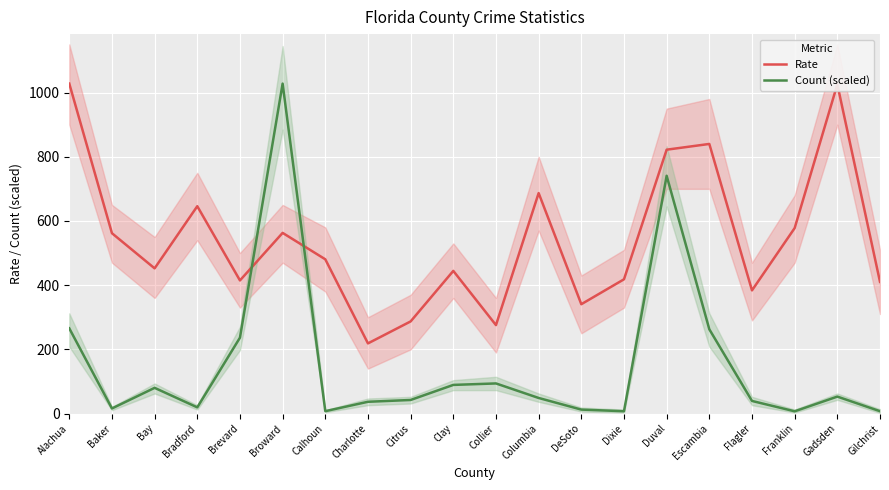

Where is the first local maximum for Count (scaled)?

Bay